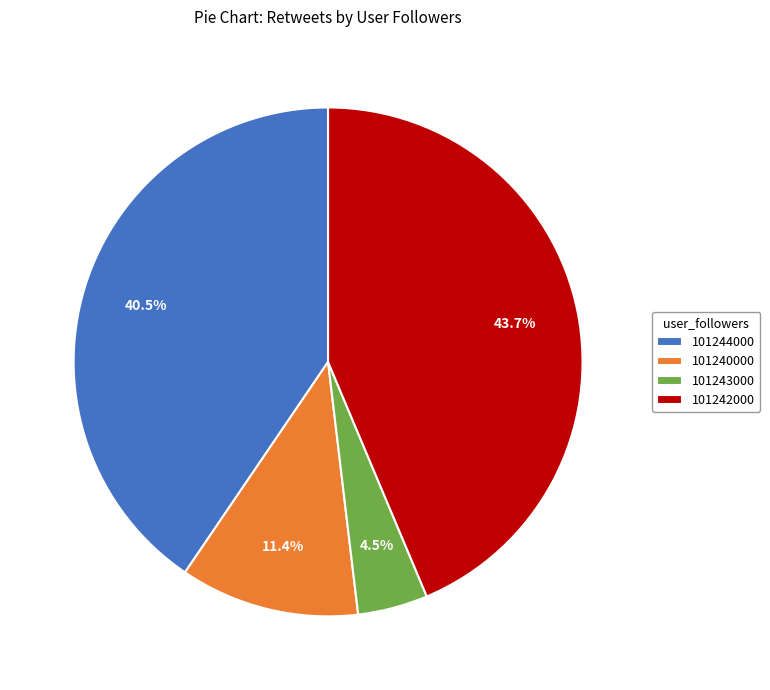

True or false: 101243000 accounts for 10% of the total.

False